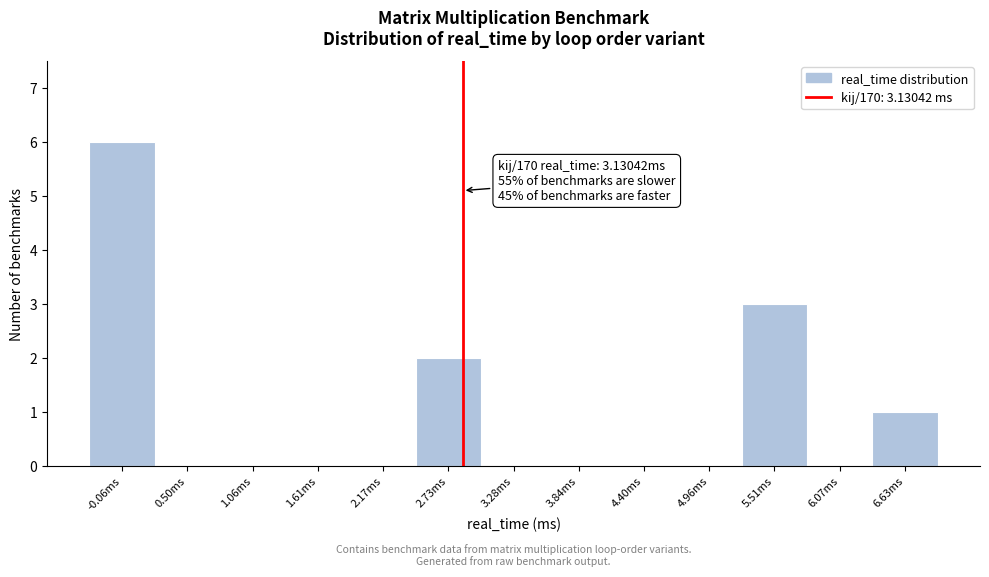

Reading left to right, list all the values displayed in this chart.

-0.06ms=6	0.50ms=0	1.06ms=0	1.61ms=0	2.17ms=0	2.73ms=2	3.28ms=0	3.84ms=0	4.40ms=0	4.96ms=0	5.51ms=3	6.07ms=0	6.63ms=1